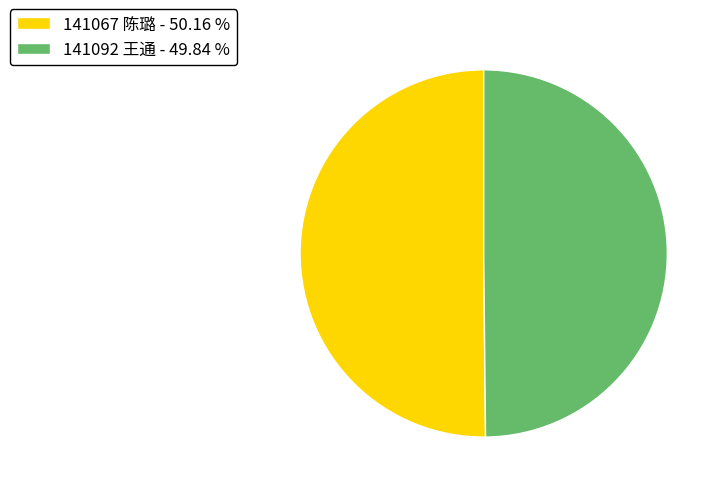

The 141092 王通 slice represents 50% of the pie. True or false?

True